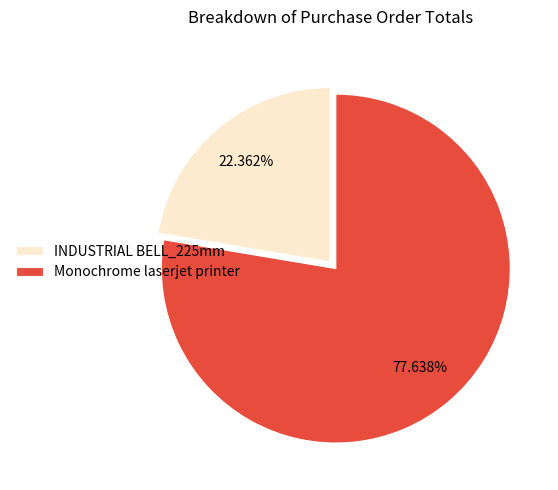

What percentage do Monochrome laserjet printer and INDUSTRIAL BELL_225mm together represent?

100.0%